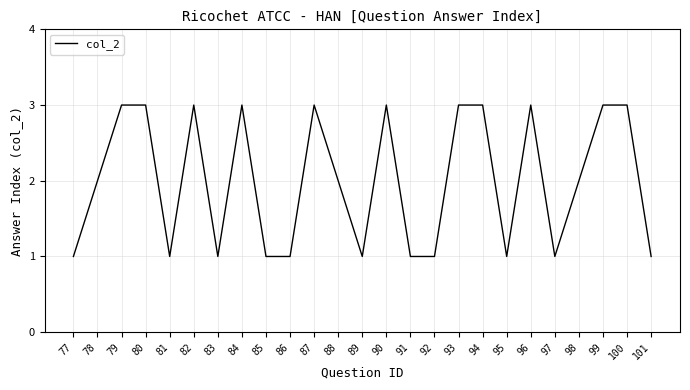

Does the chart display data point markers on the line(s)?

No